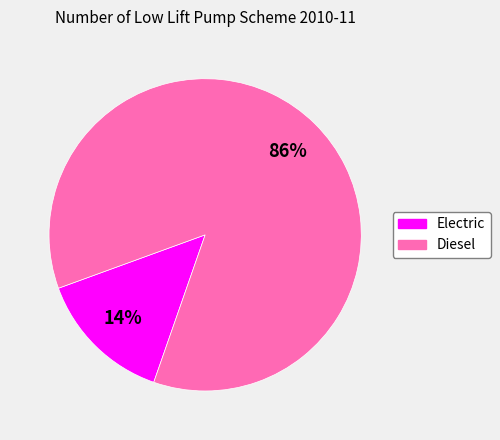

Which slice is the largest?

Diesel